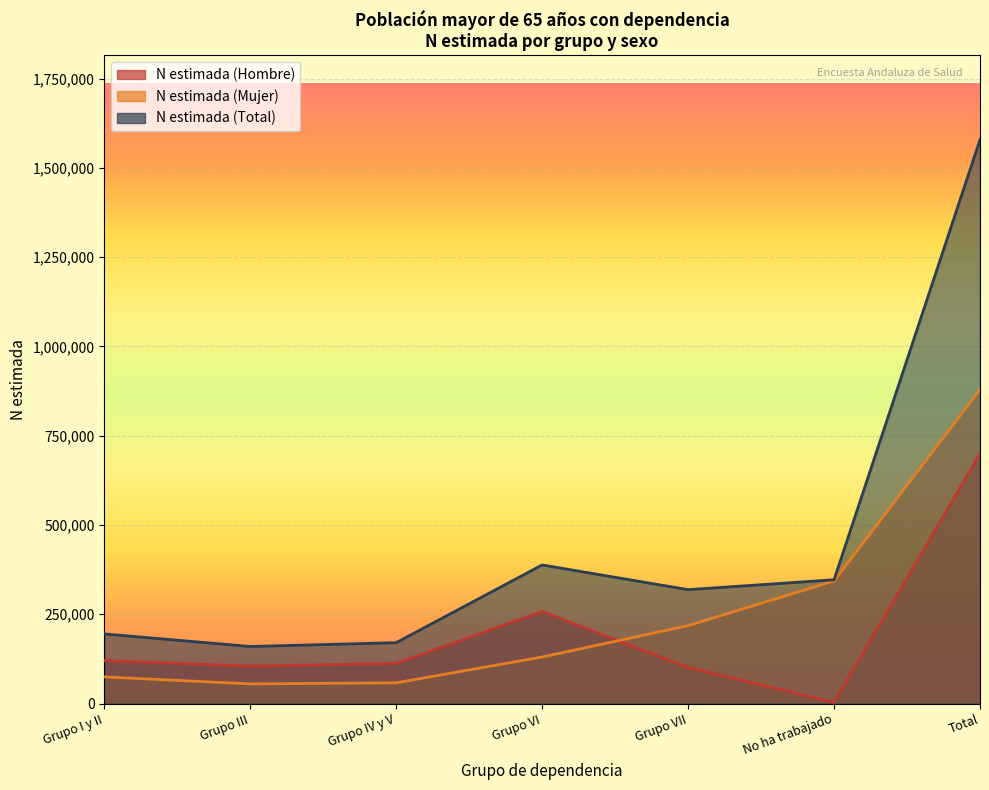

What are all the series names shown in the legend?

N estimada (Hombre), N estimada (Mujer), N estimada (Total)